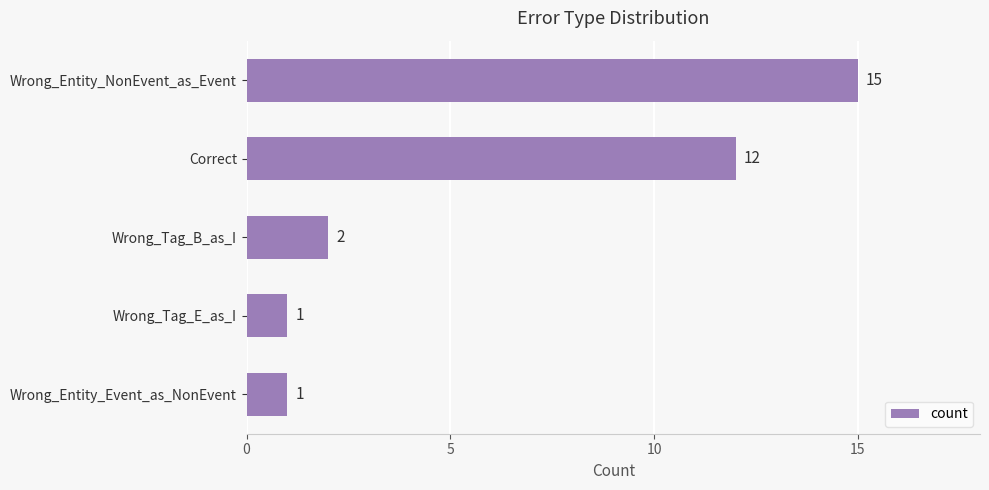

What position from the bottom is Wrong_Entity_Event_as_NonEvent?

1